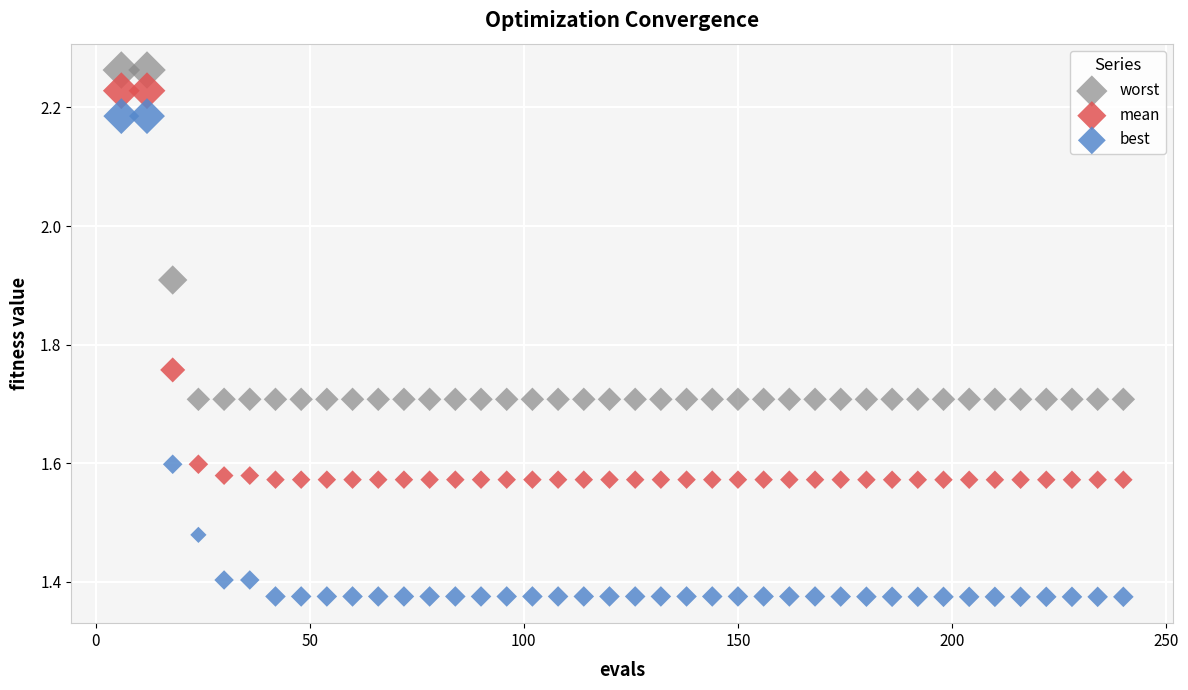

Across all data points, what is the range of X values (max minus min)?

234.0